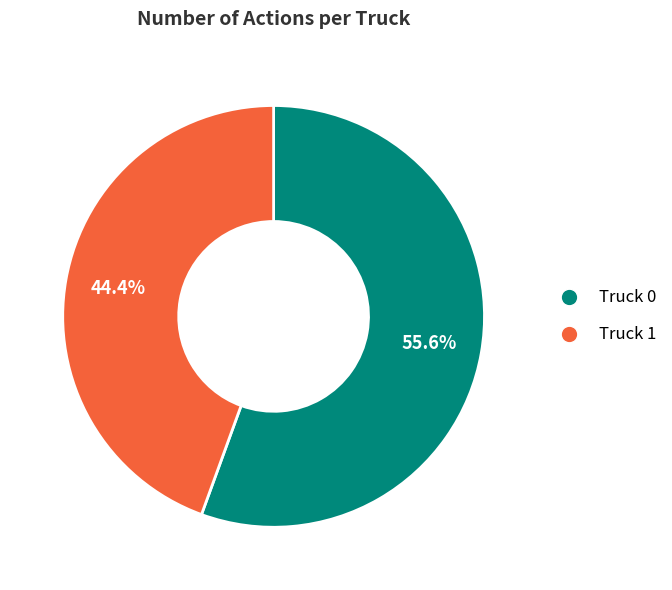

How many segments does this pie chart have?

2